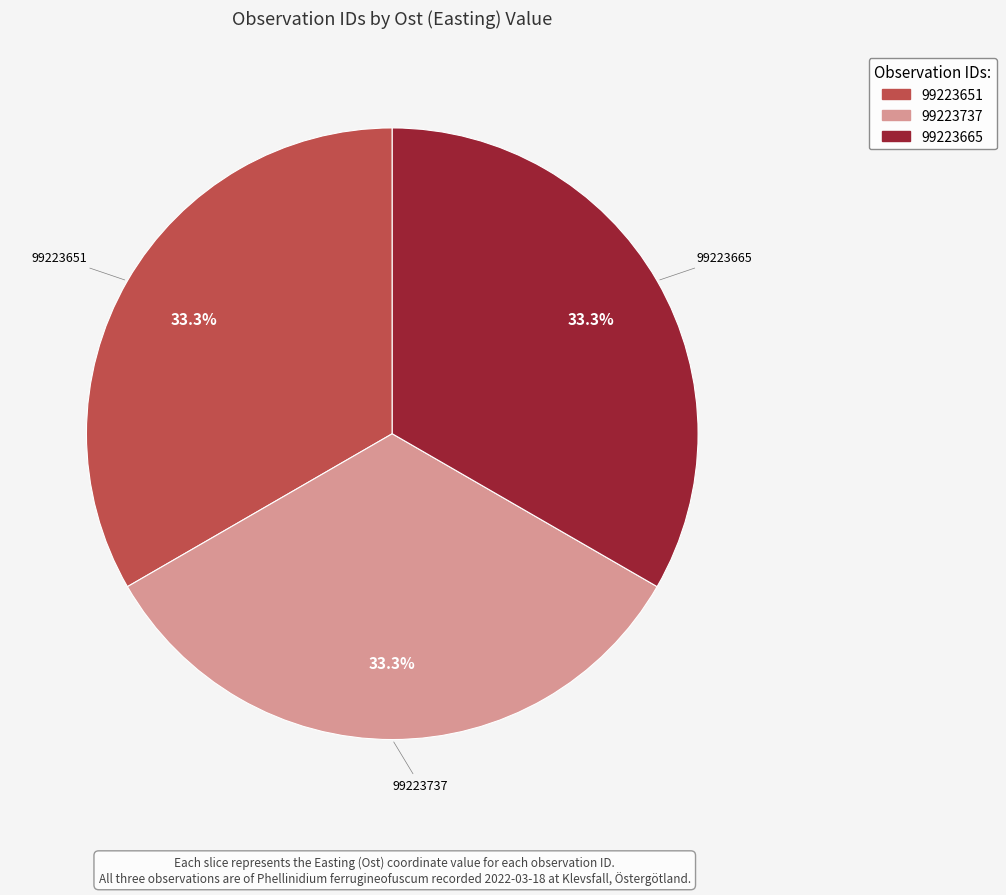

Does 99223737 account for over 50% of the chart?

No